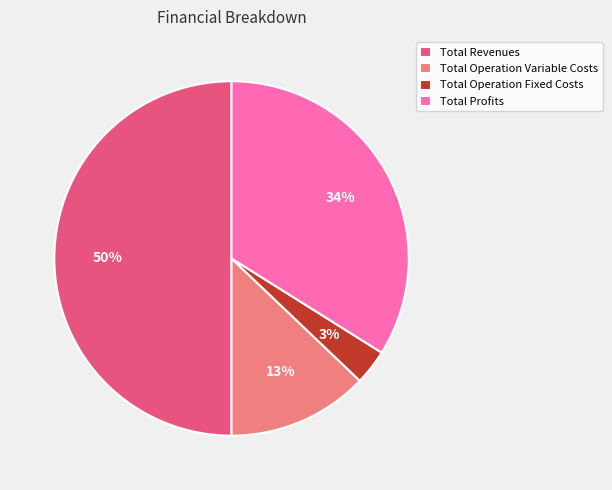

True or false: Total Revenues accounts for 50% of the total.

True